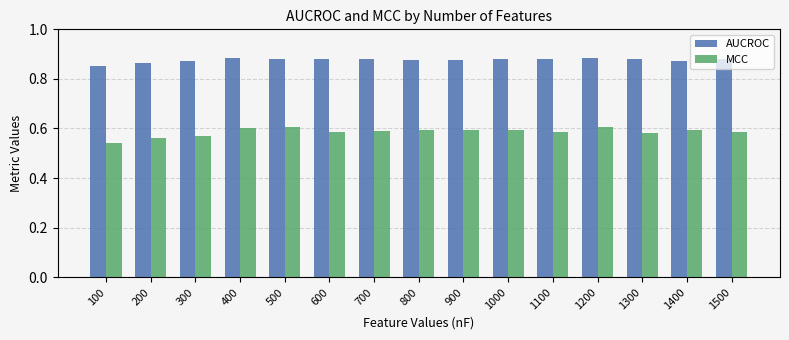

Is it true that MCC equals 0.6 at 1500?

True